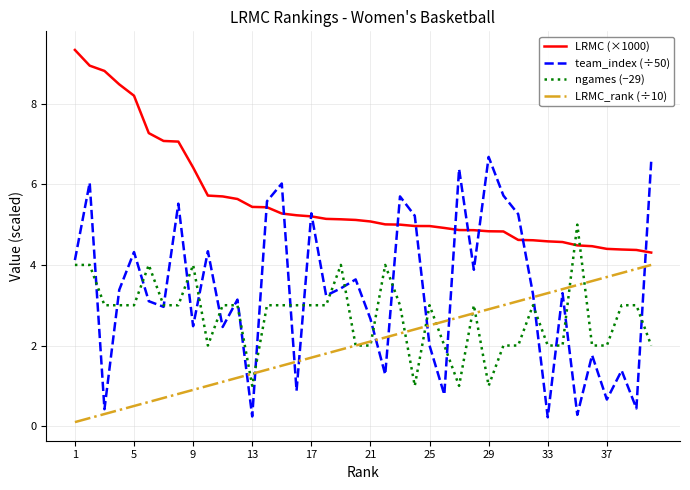

What are all the series names shown in the legend?

LRMC (×1000), team_index (÷50), ngames (−29), LRMC_rank (÷10)